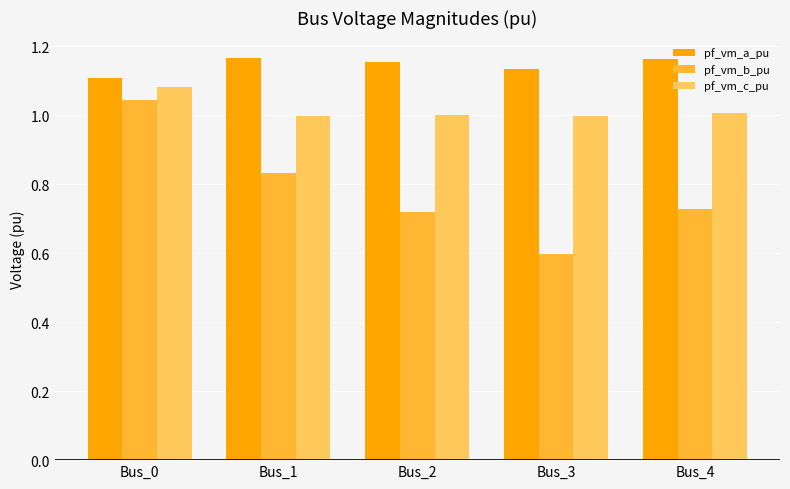

True or false: pf_vm_a_pu has a value of 1.9 at Bus_4.

False